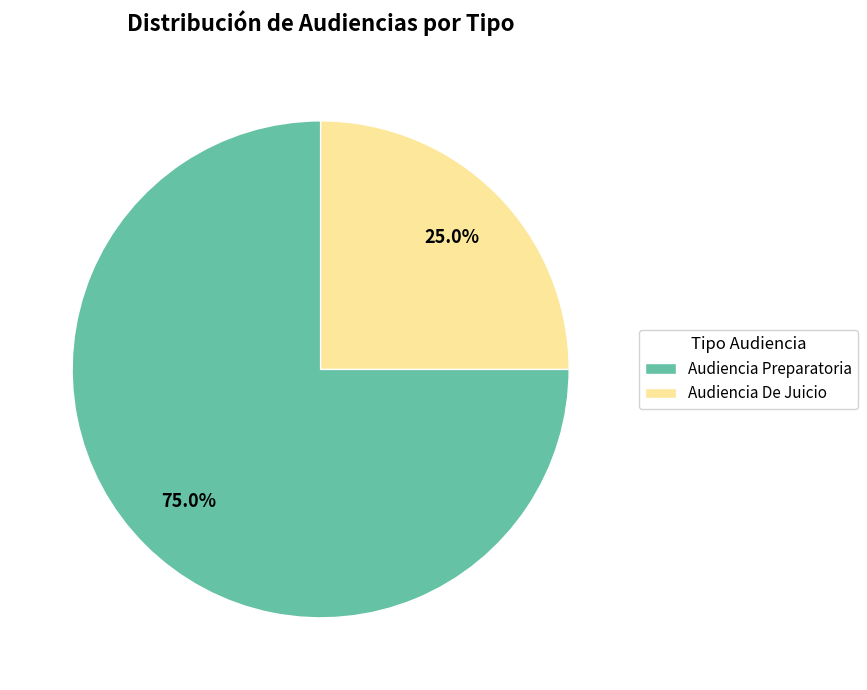

Between Audiencia Preparatoria and Audiencia De Juicio, which is larger?

Audiencia Preparatoria